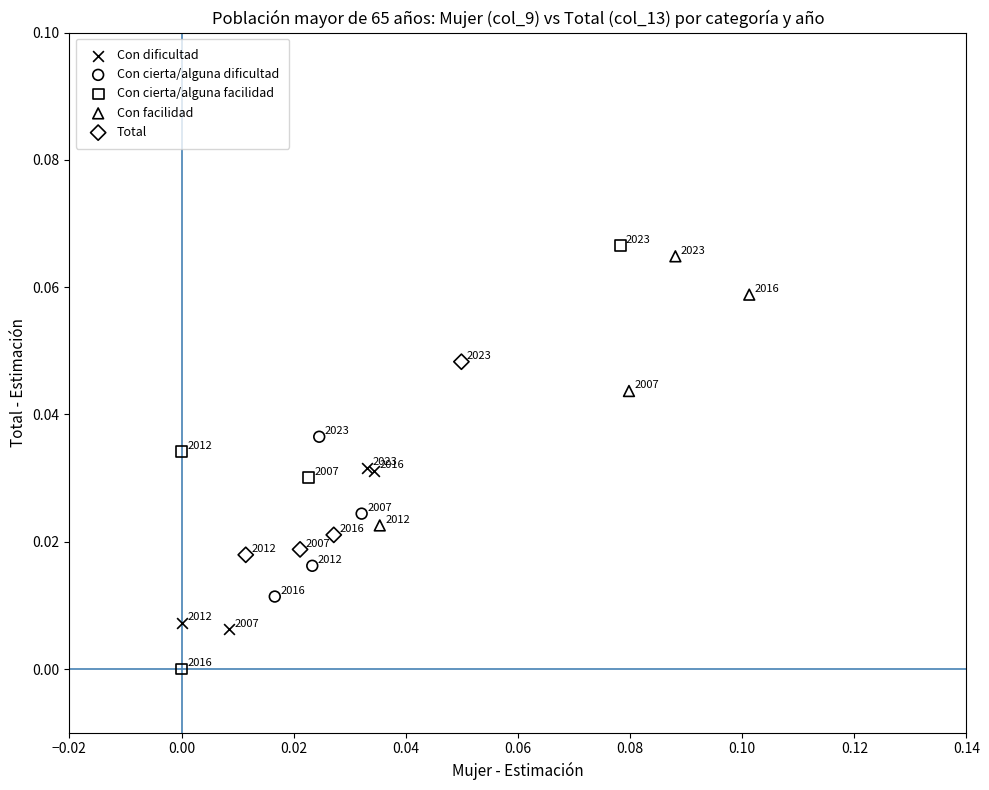

What are all the series names shown in the legend?

Con dificultad, Con cierta/alguna dificultad, Con cierta/alguna facilidad, Con facilidad, Total